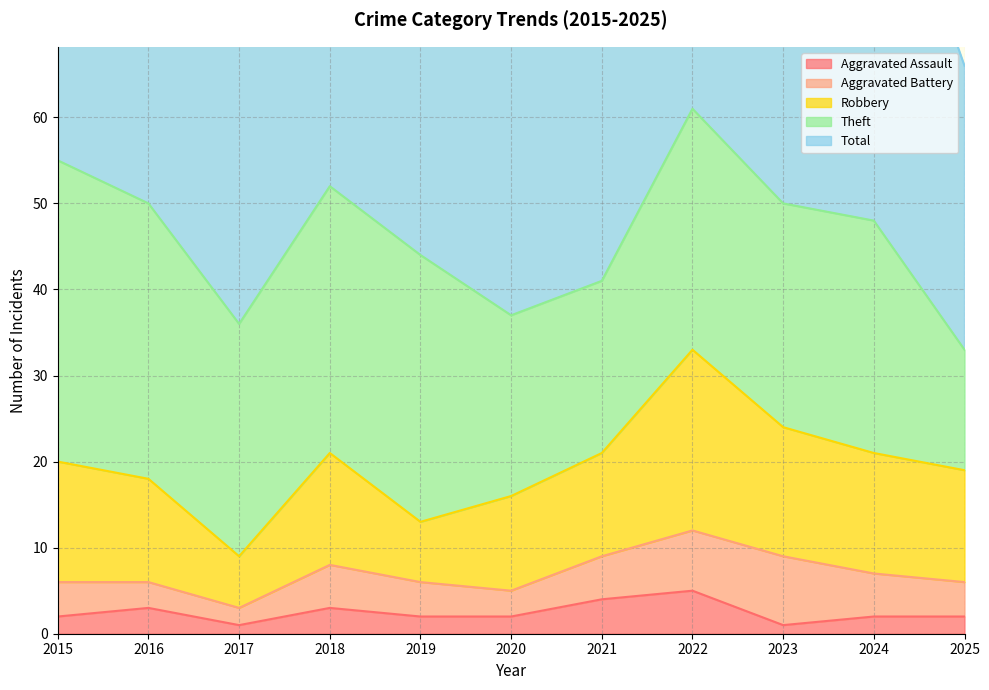

What are all the series names shown in the legend?

Aggravated Assault, Aggravated Battery, Robbery, Theft, Total